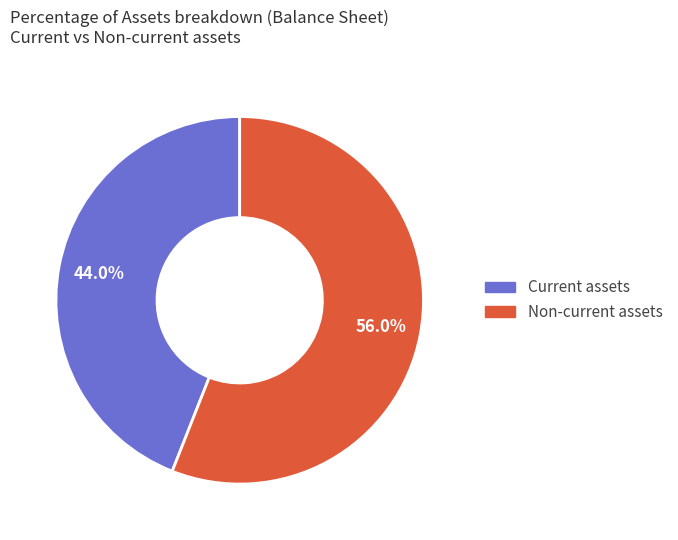

Is there a majority slice in this chart?

Yes